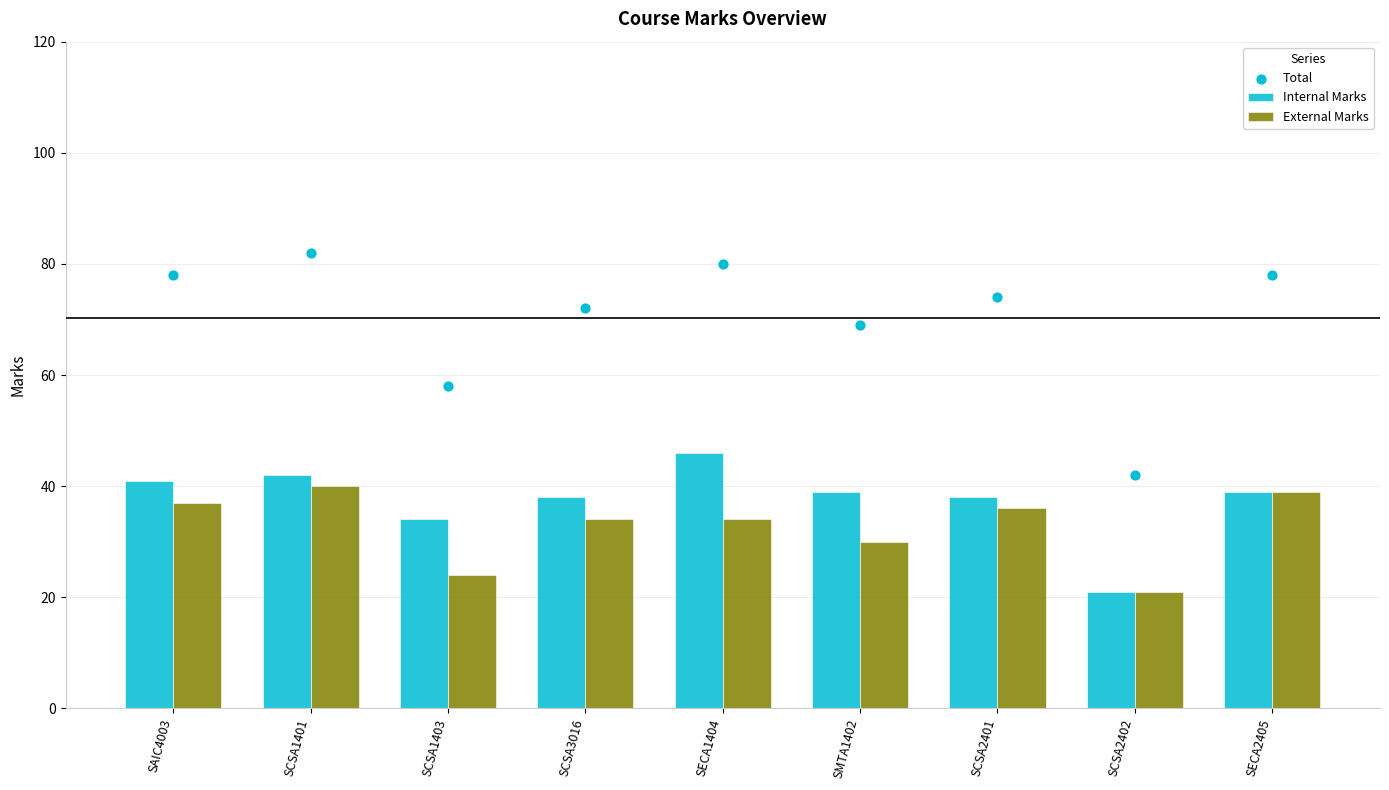

At which category is the sum across all series the highest?

SCSA1401